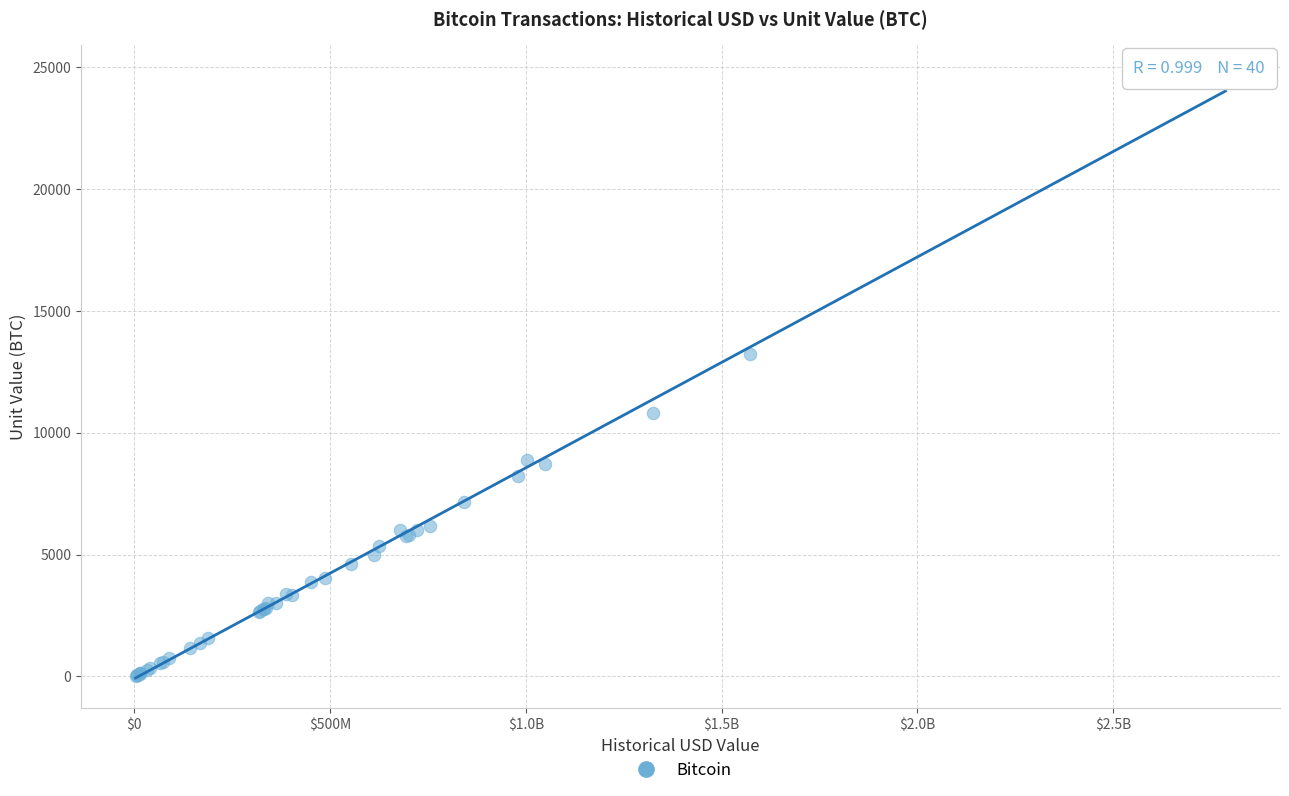

What Y value in the scatter plot is closest to 12348?

13250.0